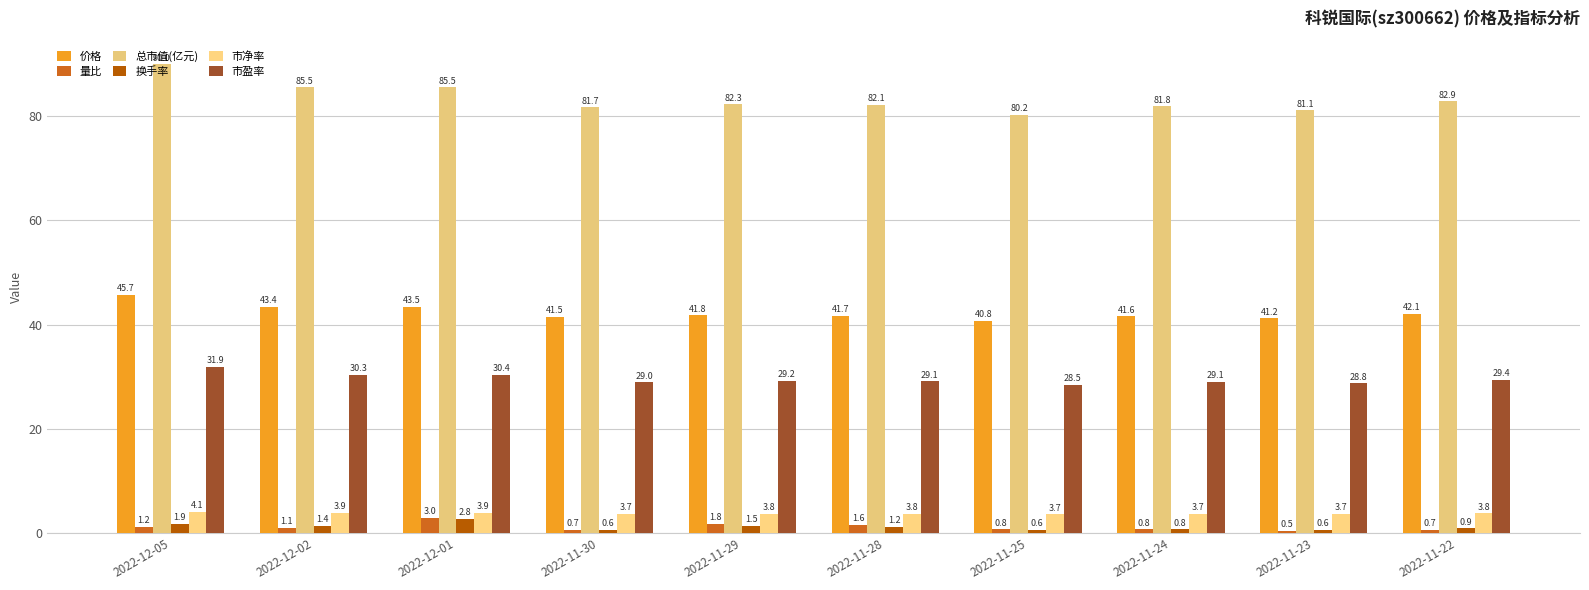

How many bars are there in each group?

6